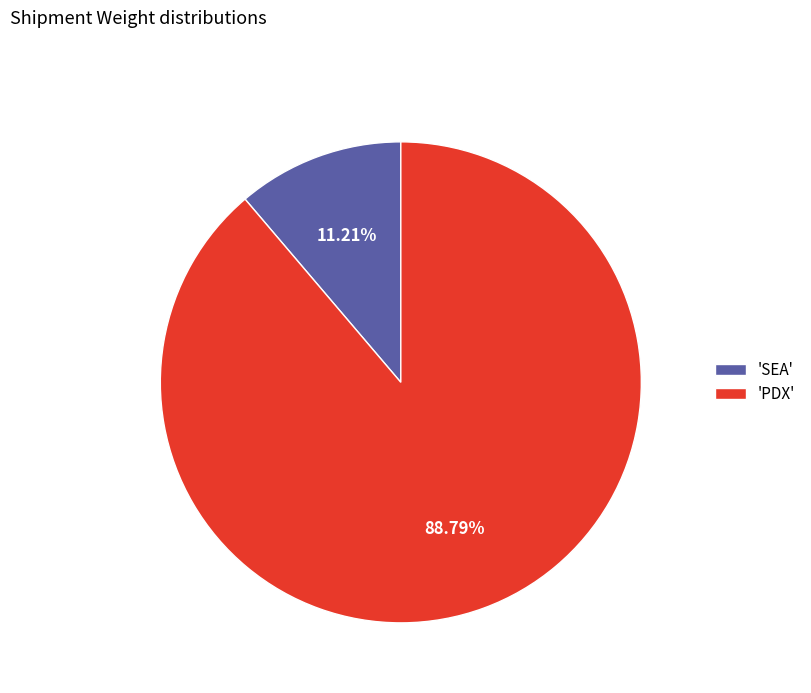

What is the largest slice in the pie chart?

'PDX'